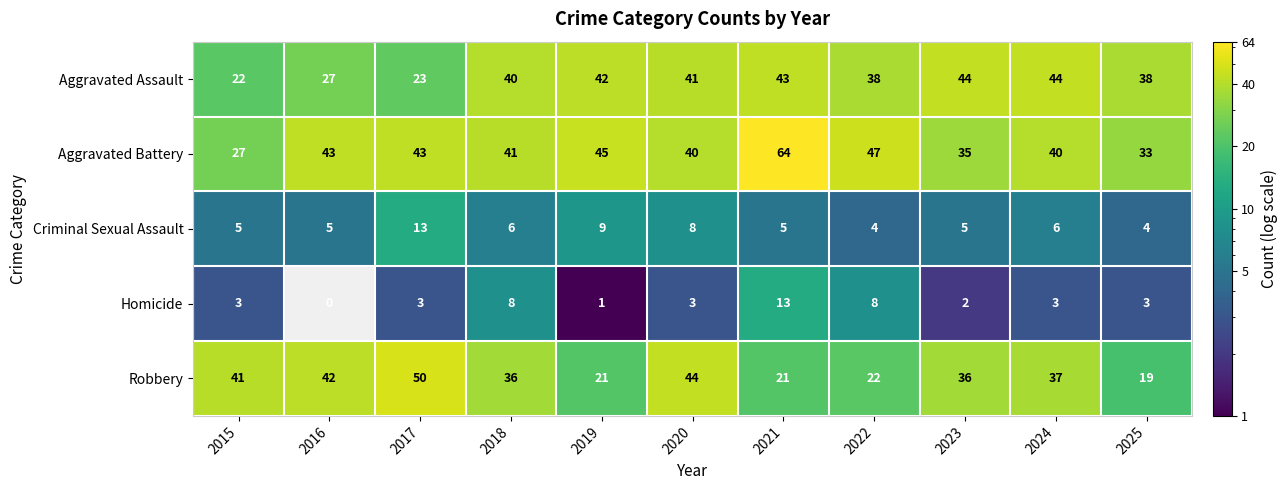

Which series changed the most between 2016 and 2019?

Robbery